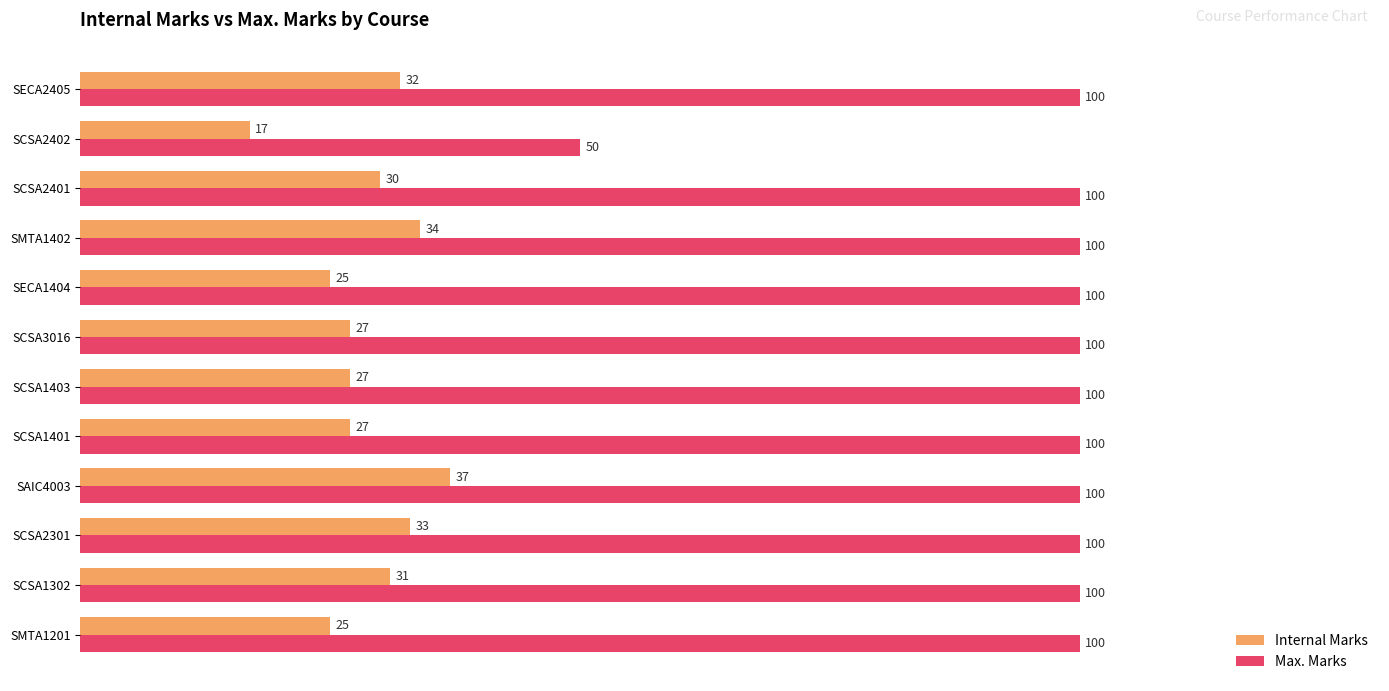

The value of Max. Marks at SCSA1403 is 100. True or false?

True